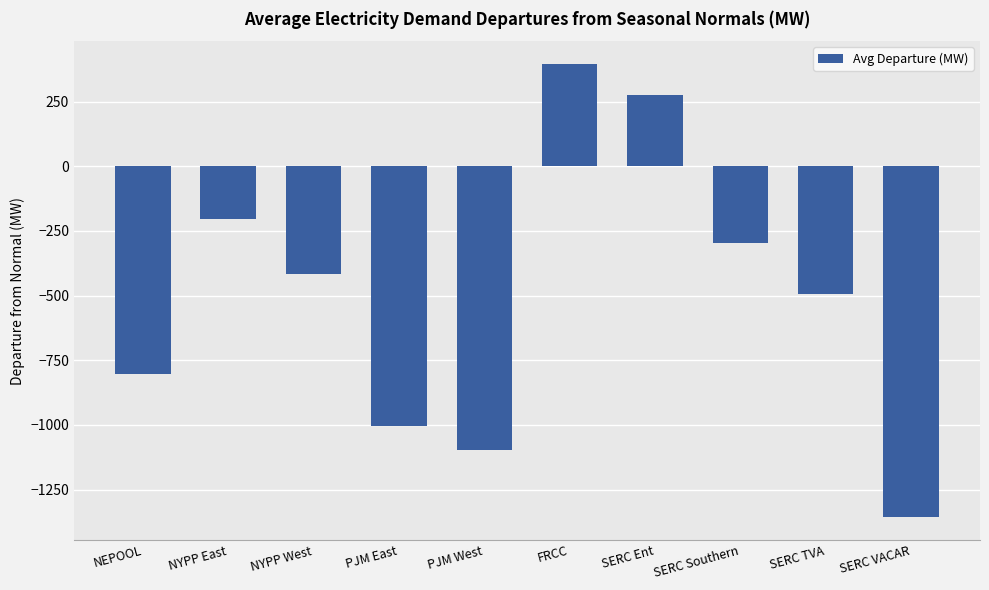

Which category has the highest value across all series?

FRCC